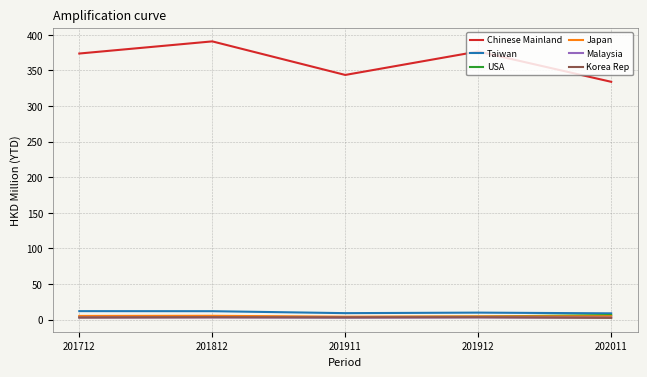

Which series has the largest total across all categories?

Chinese Mainland